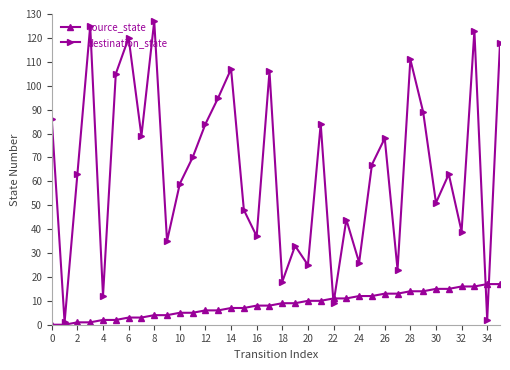

Which series has the largest range (max minus min)?

destination_state